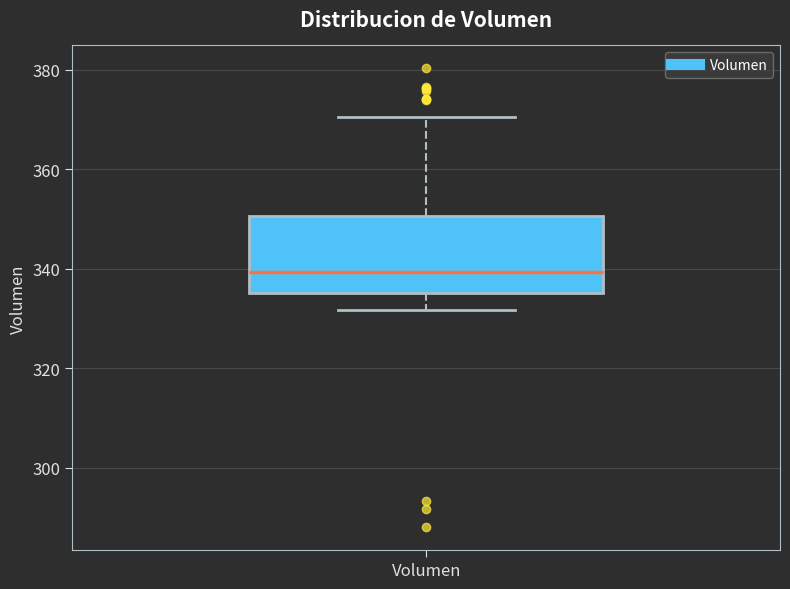

Read this box plot against the y-axis: the position of the median line, the range covered by the box, and the ends of both whiskers. The values are not printed on the chart, so give them approximately, as read against the axis.

median 340, box 336 to 350, whiskers 332 to 370